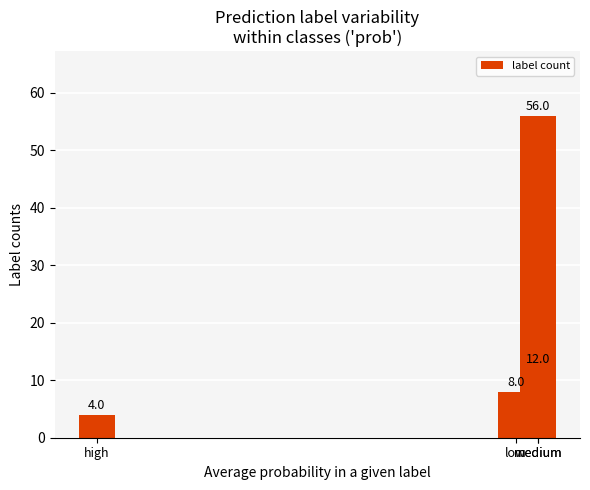

True or false: the data shows 21 at medium.

False